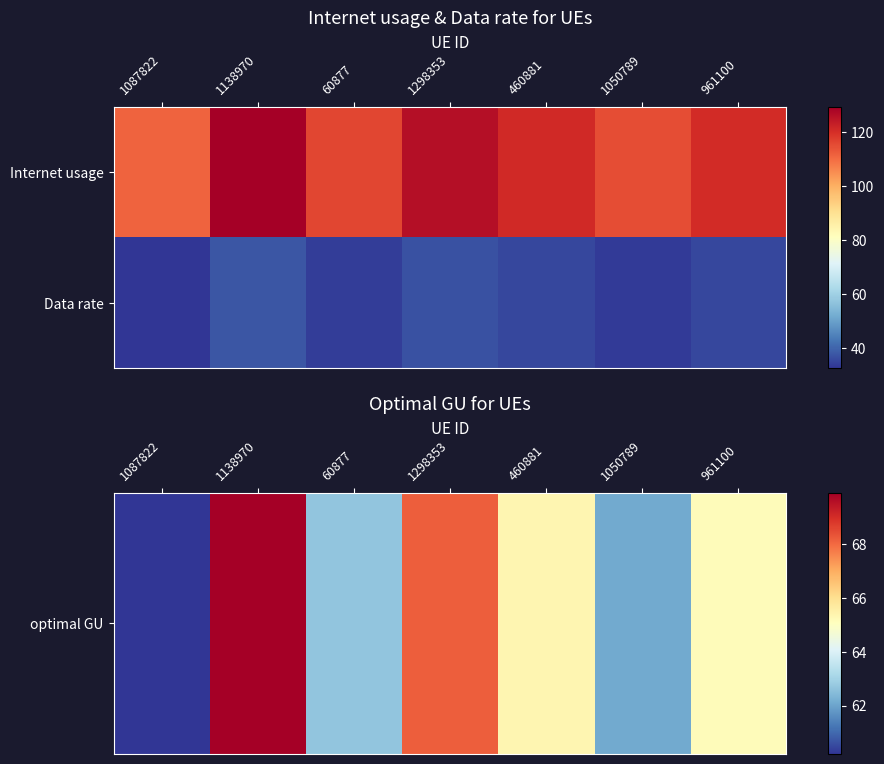

At how many categories does at least one series exceed 51?

7